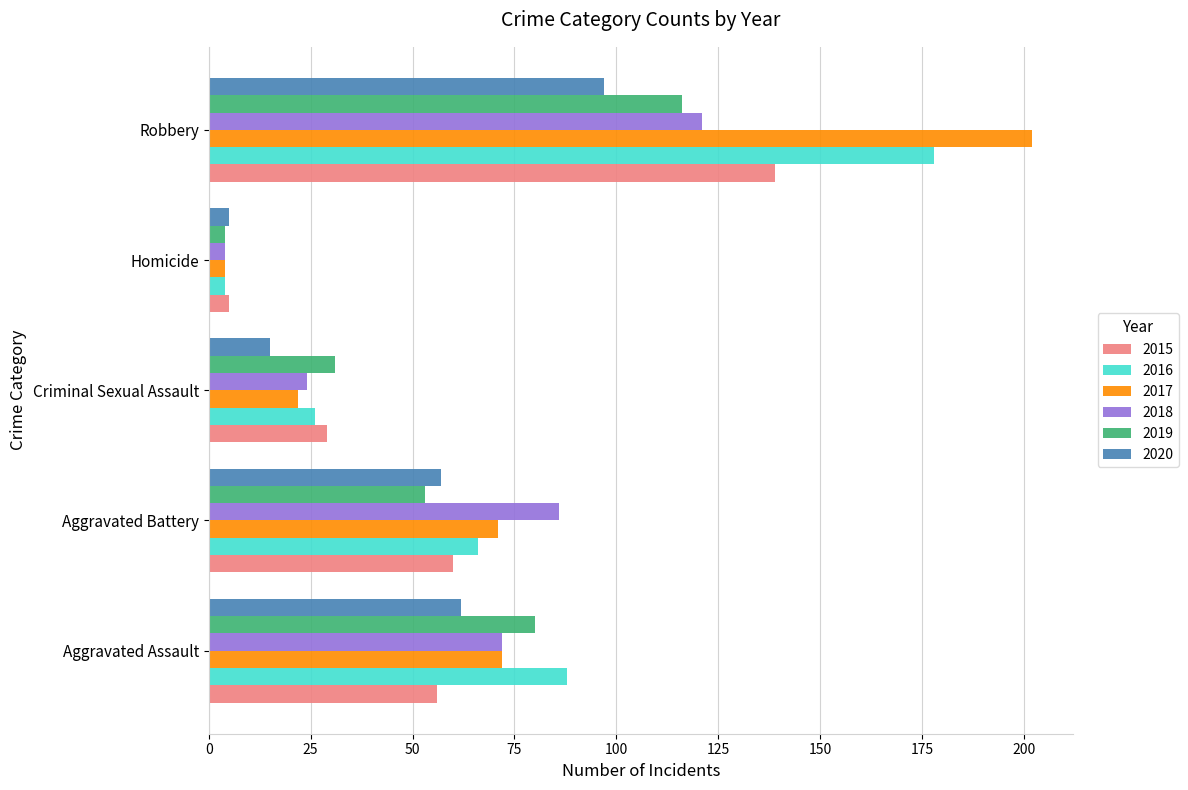

Rank the categories by 2018 value from highest to lowest.

Robbery, Aggravated Battery, Aggravated Assault, Criminal Sexual Assault, Homicide